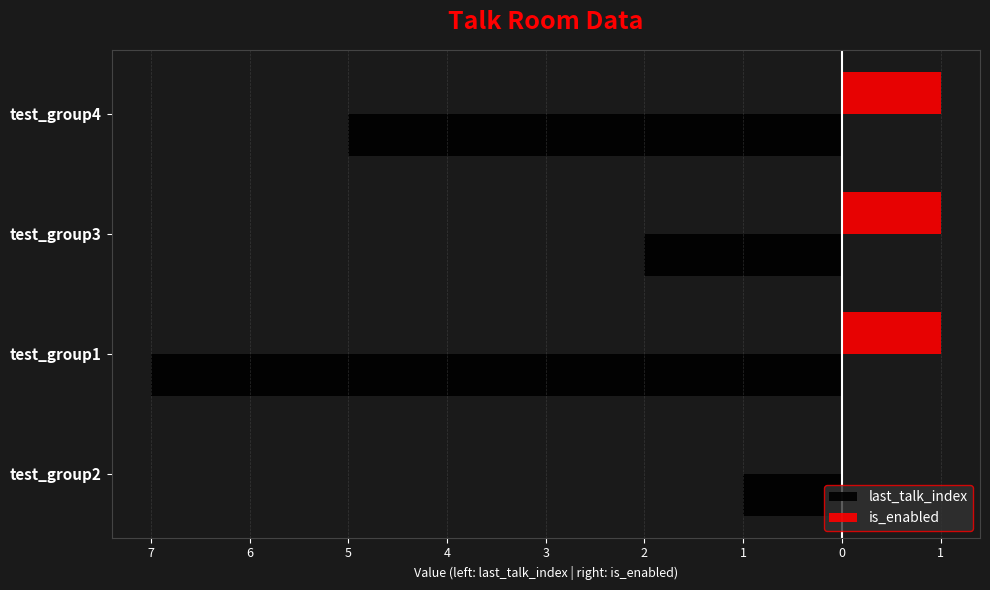

What are all the series names shown in the legend?

last_talk_index, is_enabled